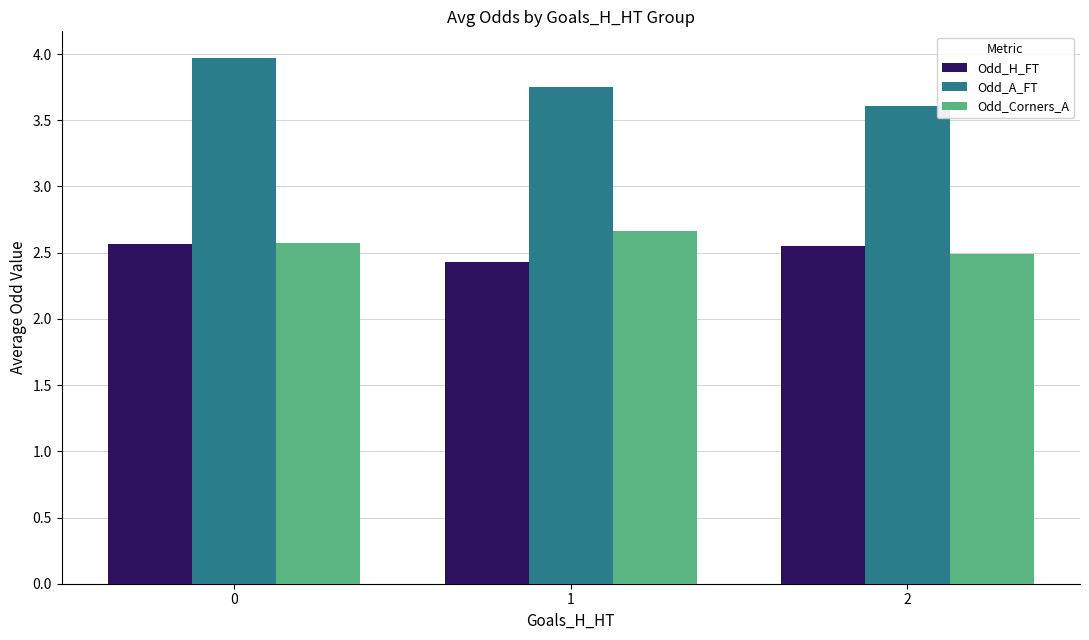

What is the smallest value displayed?

2.4